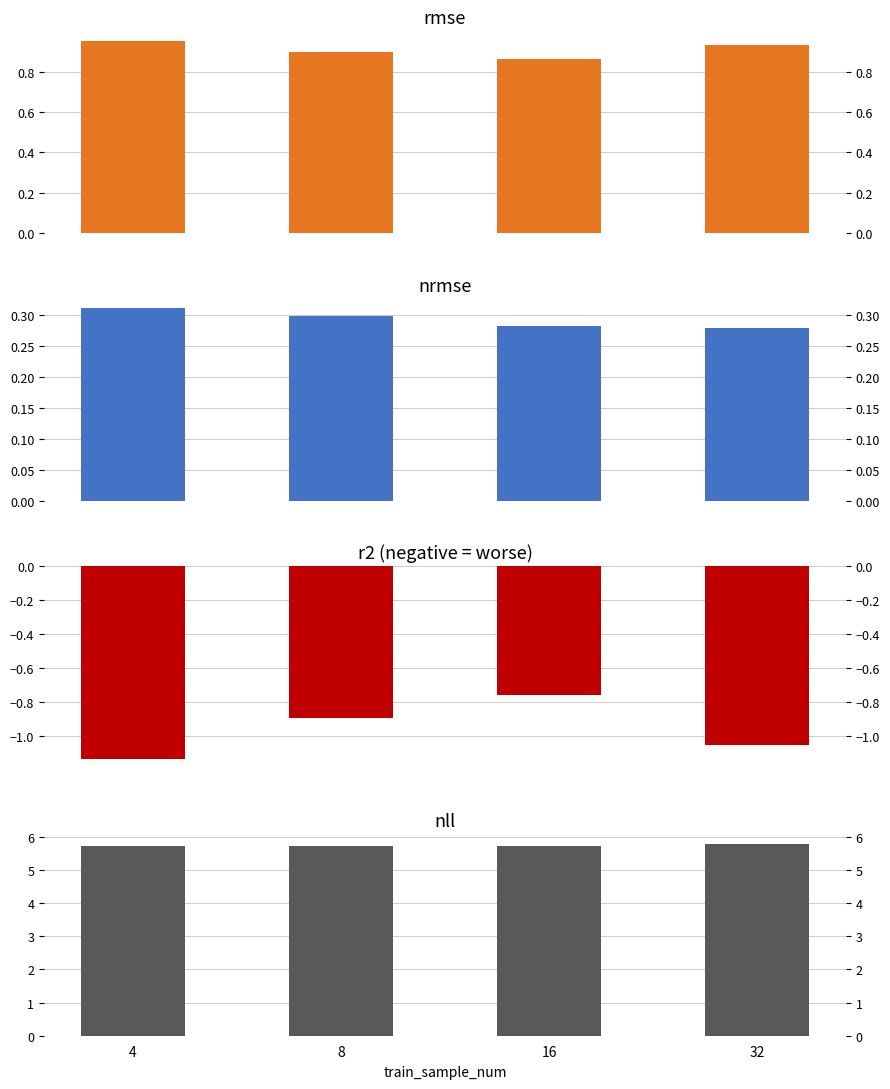

Where is r2 nearest to the value 0?

16